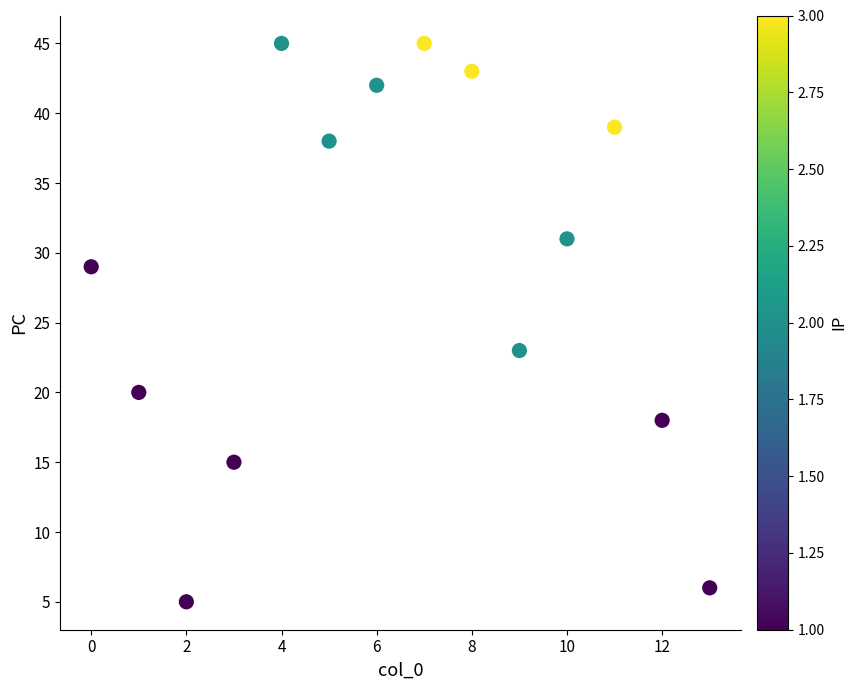

What is the range of Y values (max minus min)?

40